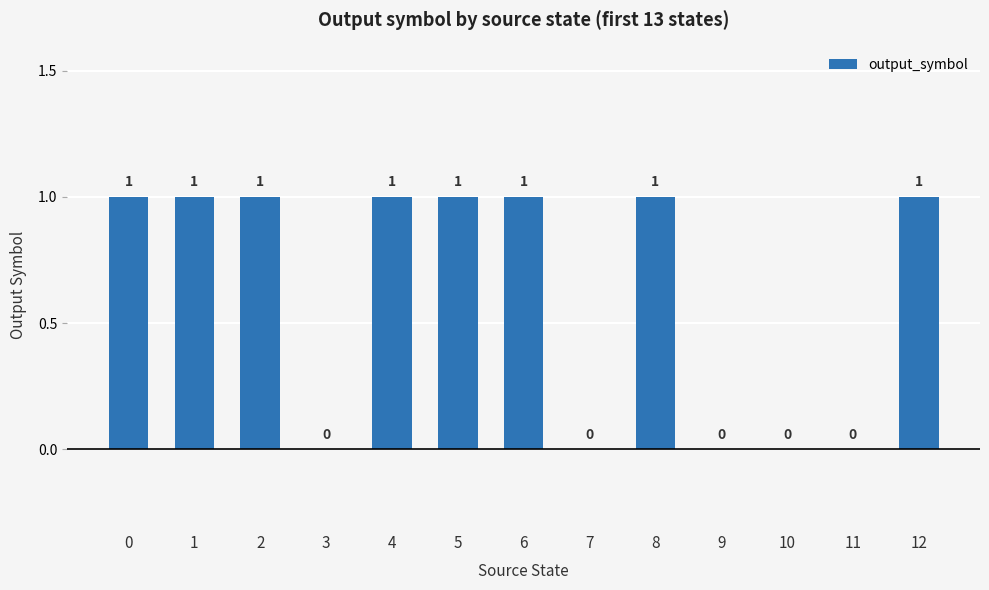

What is the ratio of the value at 0 to the value at 1?

1.0